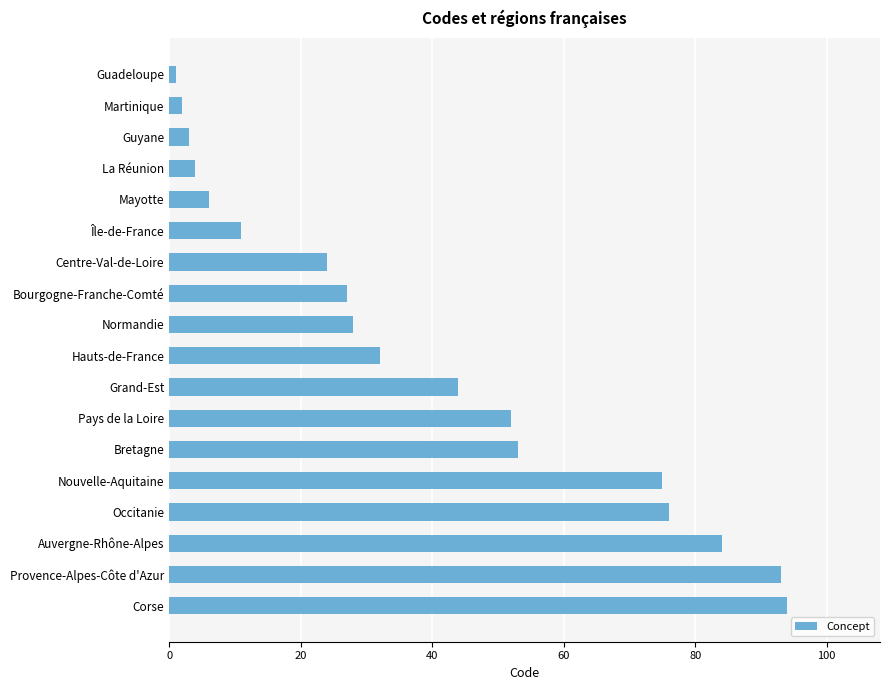

Between Hauts-de-France and Normandie, which is larger?

Hauts-de-France